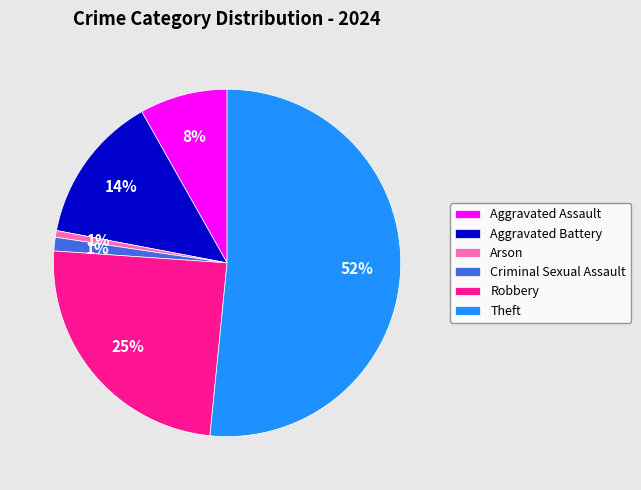

Which slice is the largest?

Theft